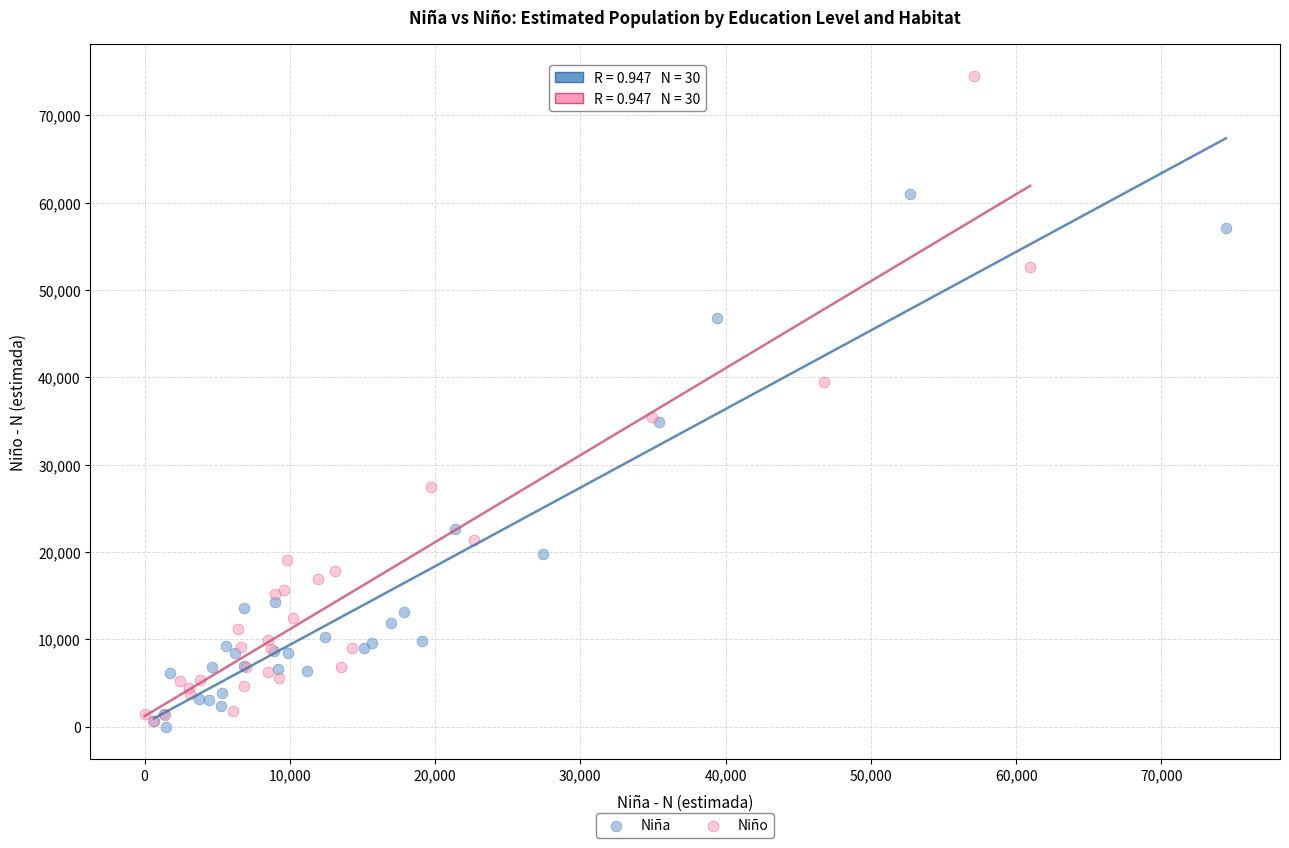

Which series reaches the maximum Y coordinate?

Niño